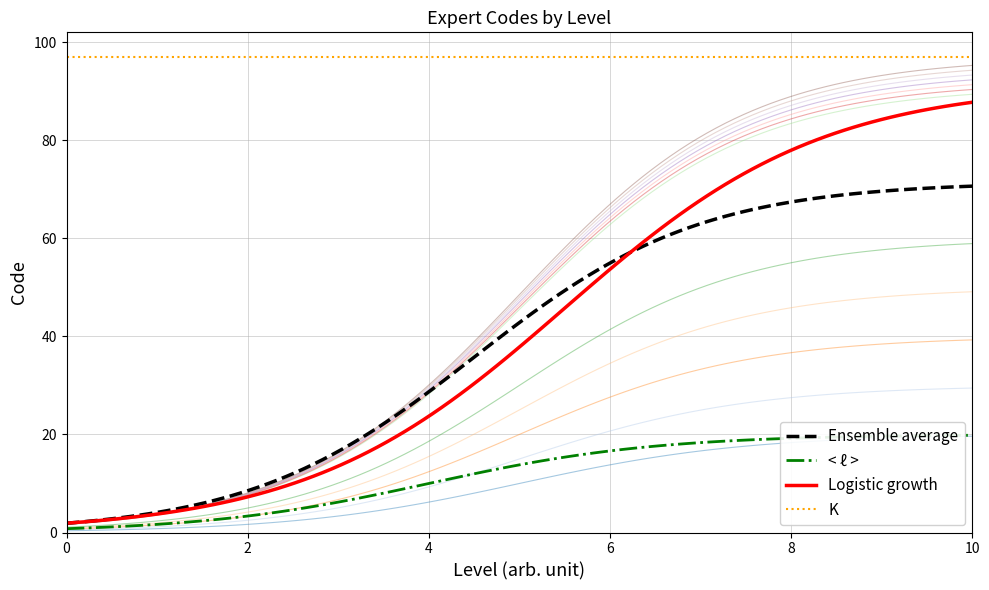

How many values are below 92?

6